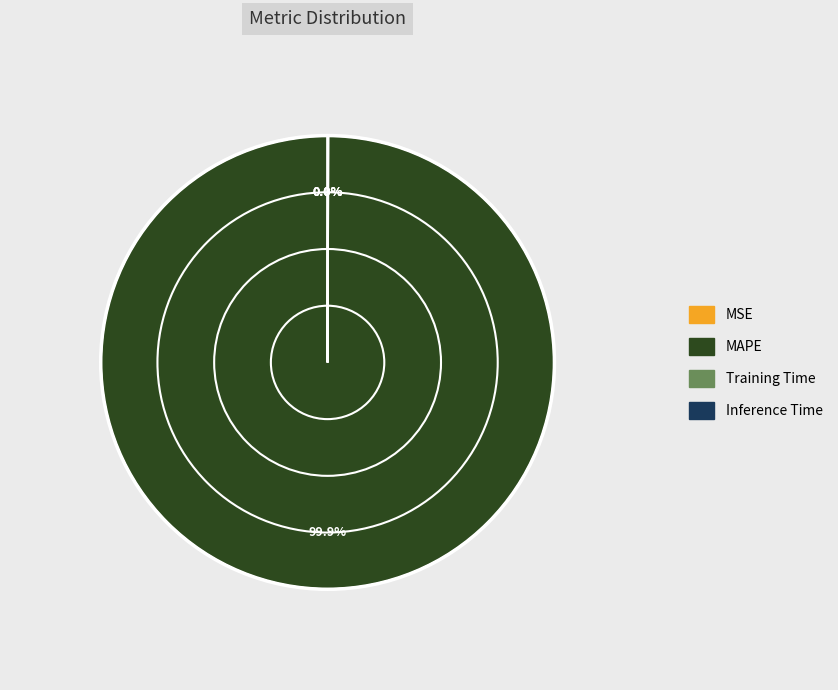

Which category accounts for the majority?

MAPE